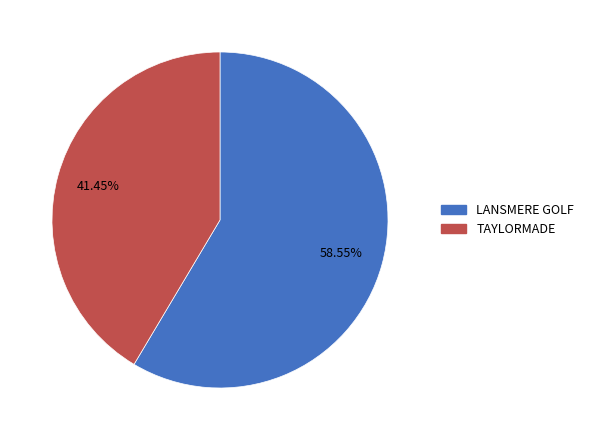

Combined, what portion of the pie is LANSMERE GOLF and TAYLORMADE?

100.0%